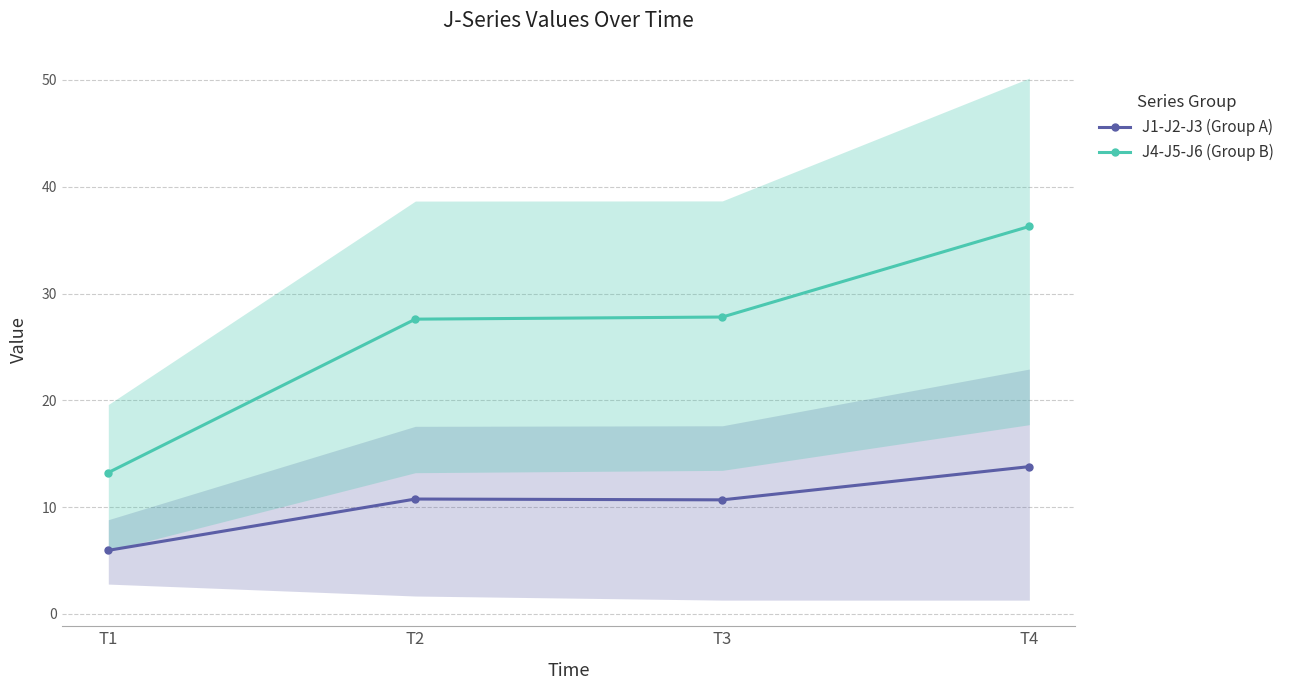

What is the total value across all series at T1?

19.2